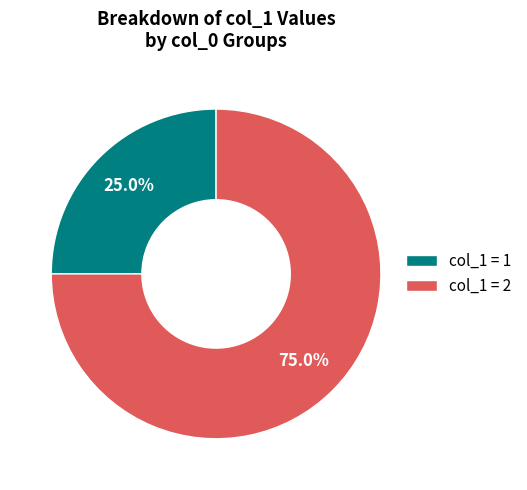

What is the smallest slice in the pie chart?

col_1 = 1